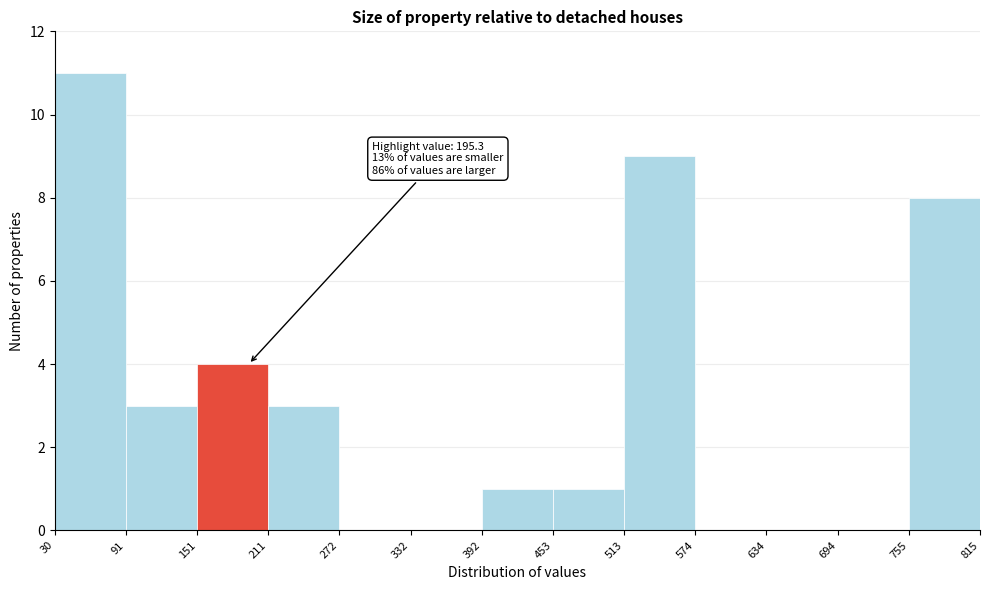

Over which range of the x-axis is the bar tallest?

30 to 91